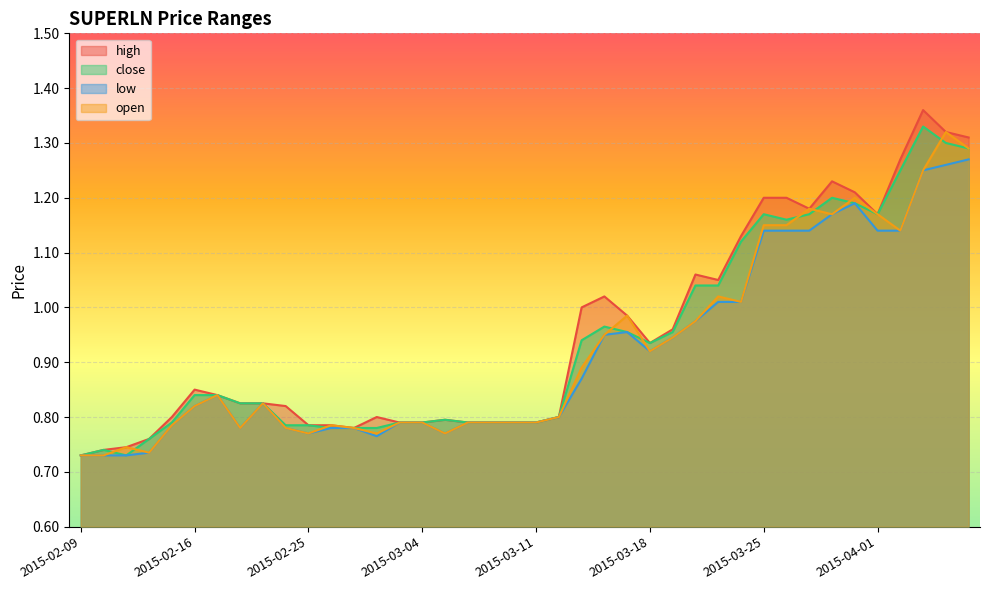

What is the highest value of the open series?

1.3